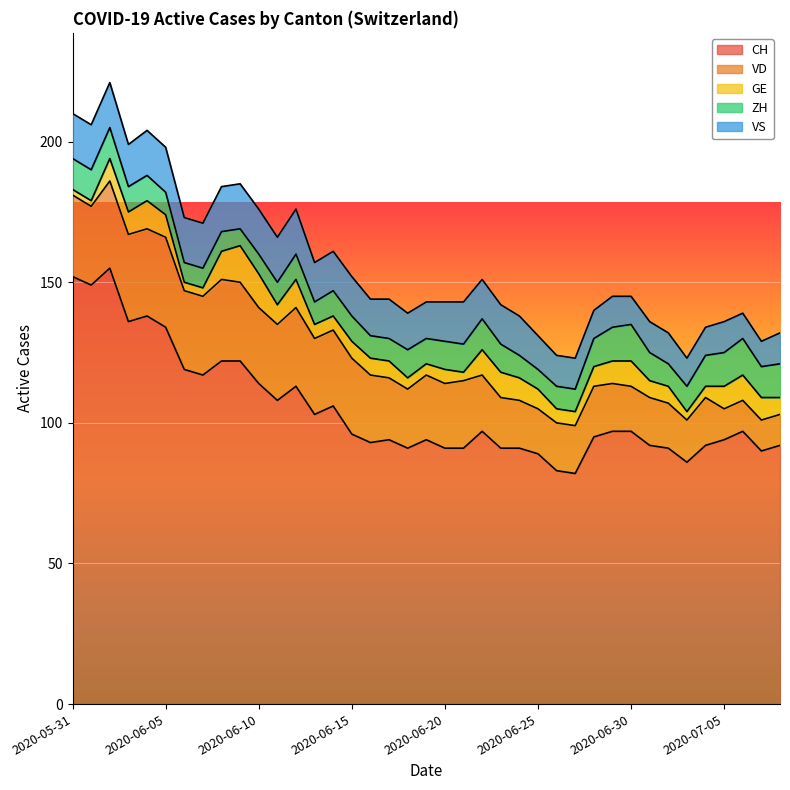

Which series ends up on top after the final intersection of GE and ZH?

ZH